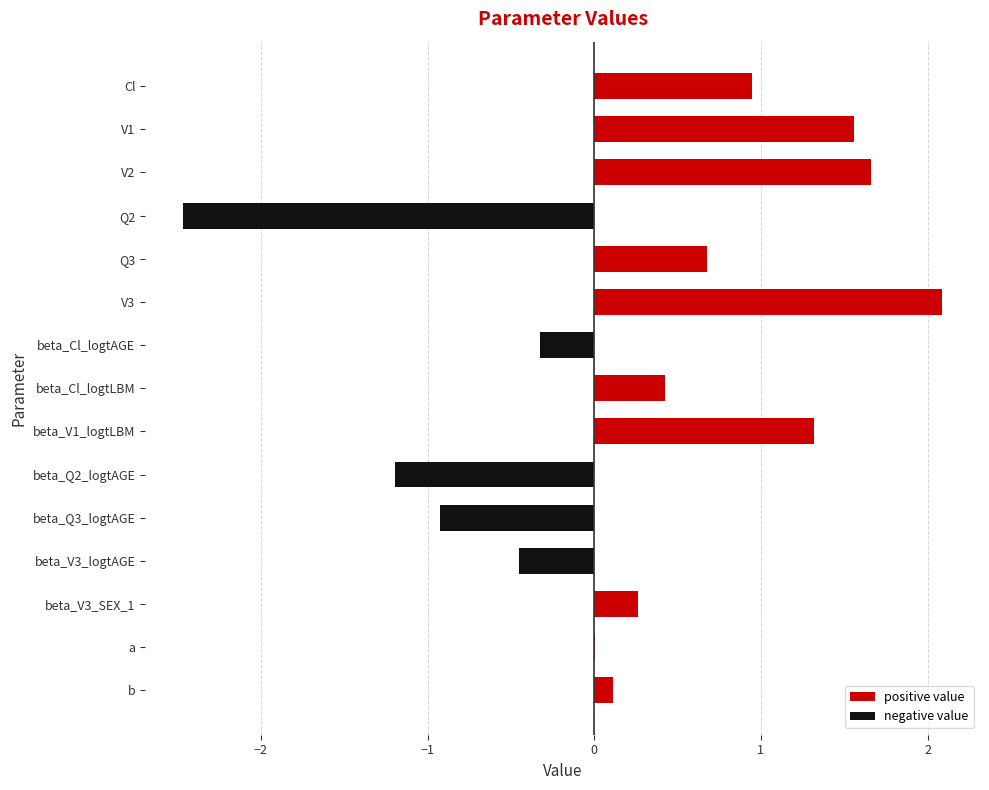

Is it true that the value at a is 0.0?

True